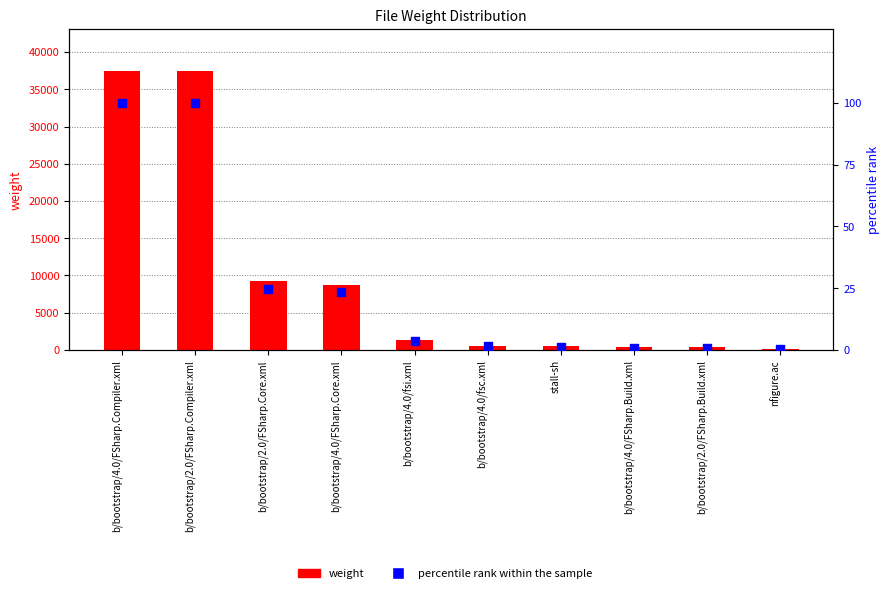

What are all the series names shown in the legend?

weight, percentile rank within the sample